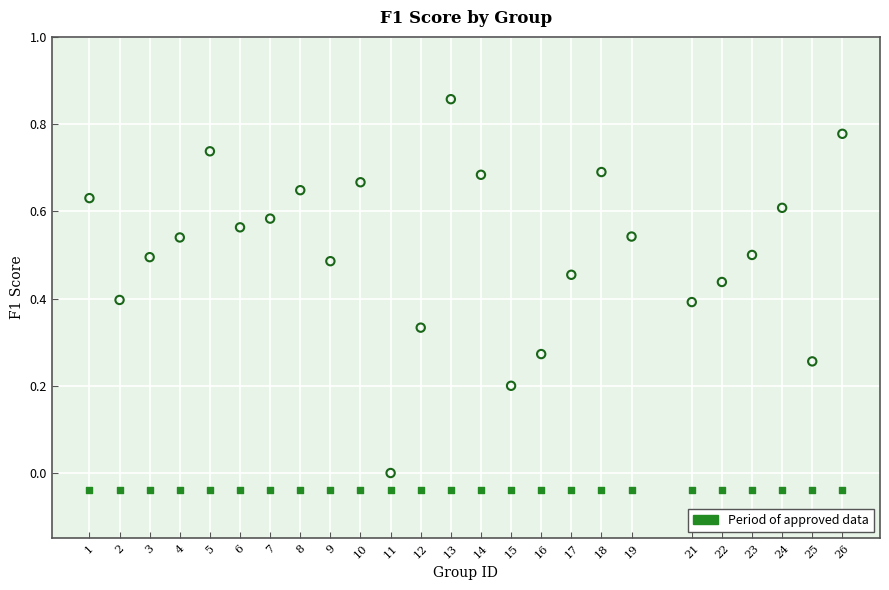

Count the number of points in this scatter plot.

50